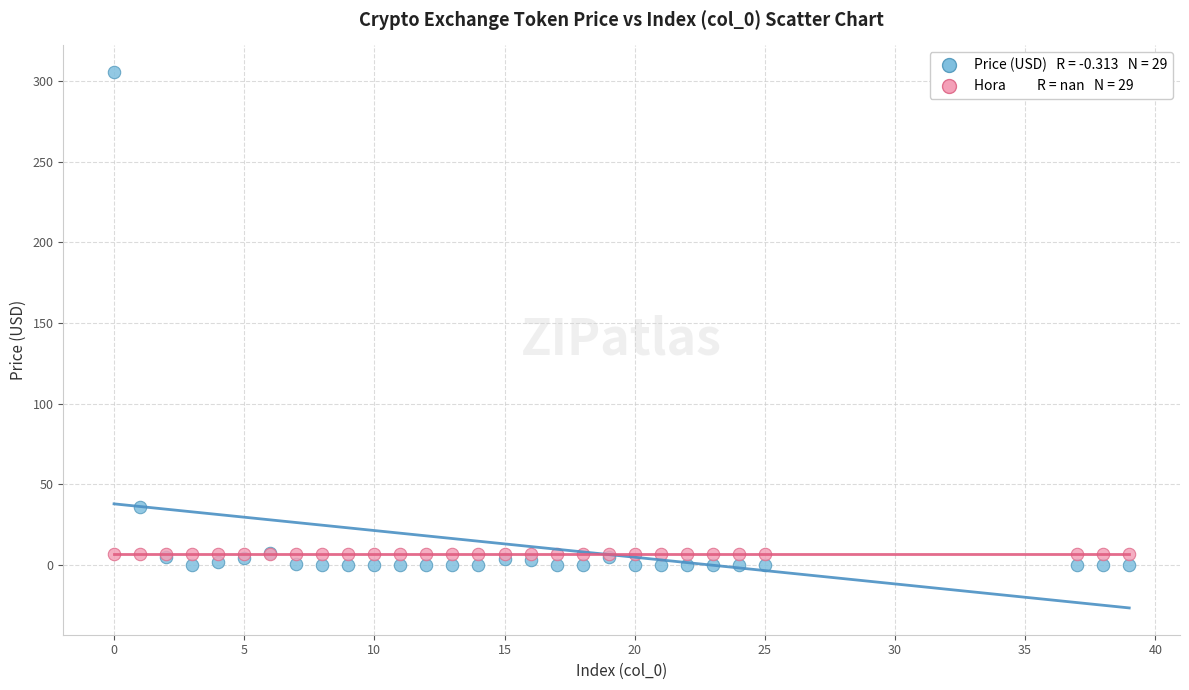

Across all series, what Y value is closest to 152?

35.8